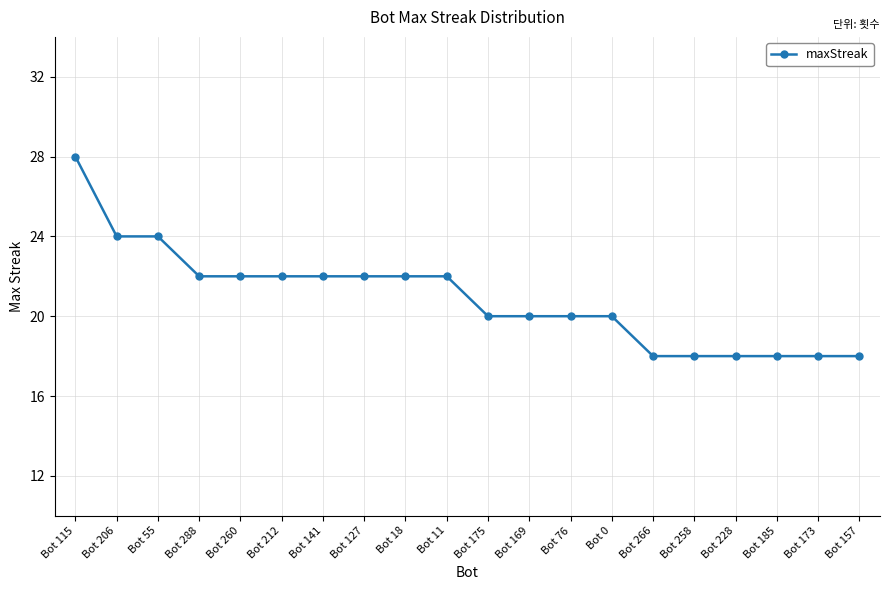

What value does the data have at Bot 11, to the nearest 10?

20